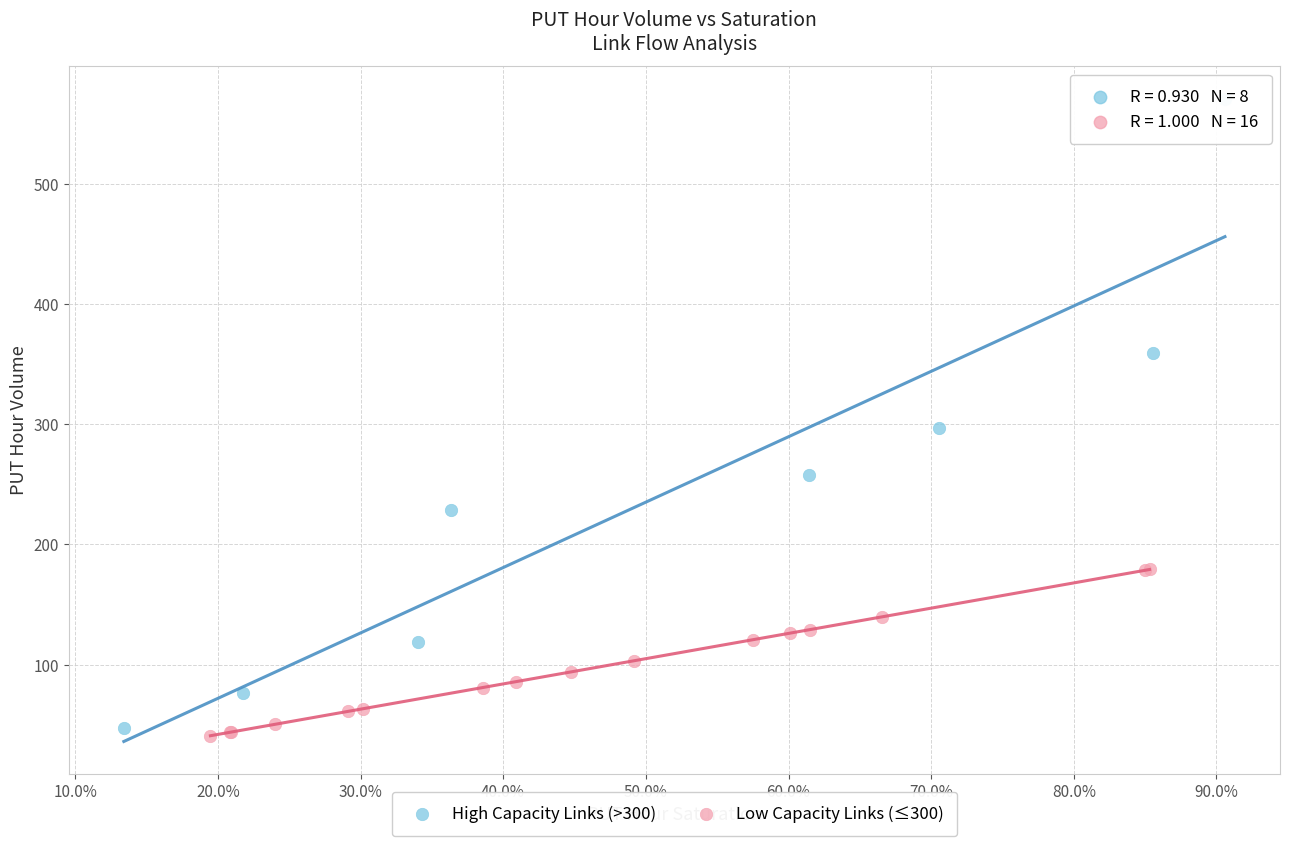

Which series has the largest Y range (max minus min)?

High Capacity Links (>300)